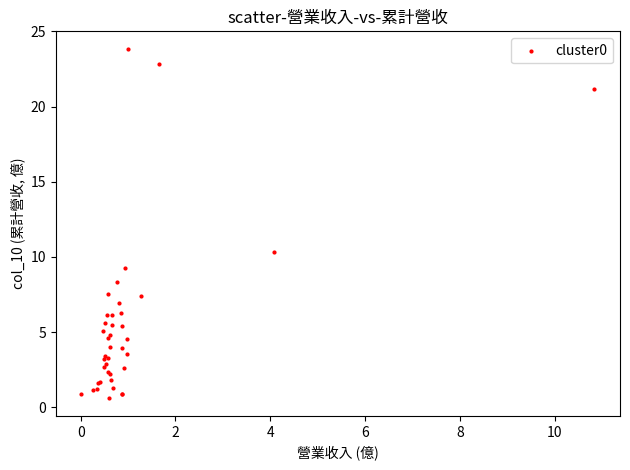

What Y value in the scatter plot is closest to 12?

10.3